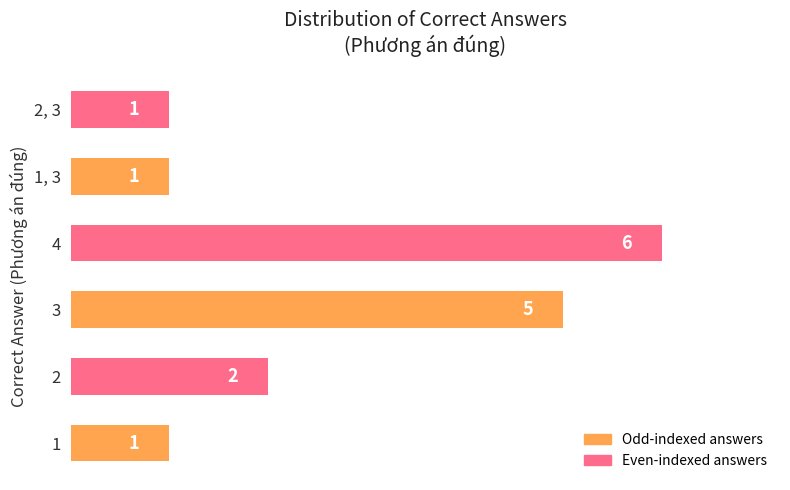

Approximately how many times larger is the value at 2 compared to 1?

2.0